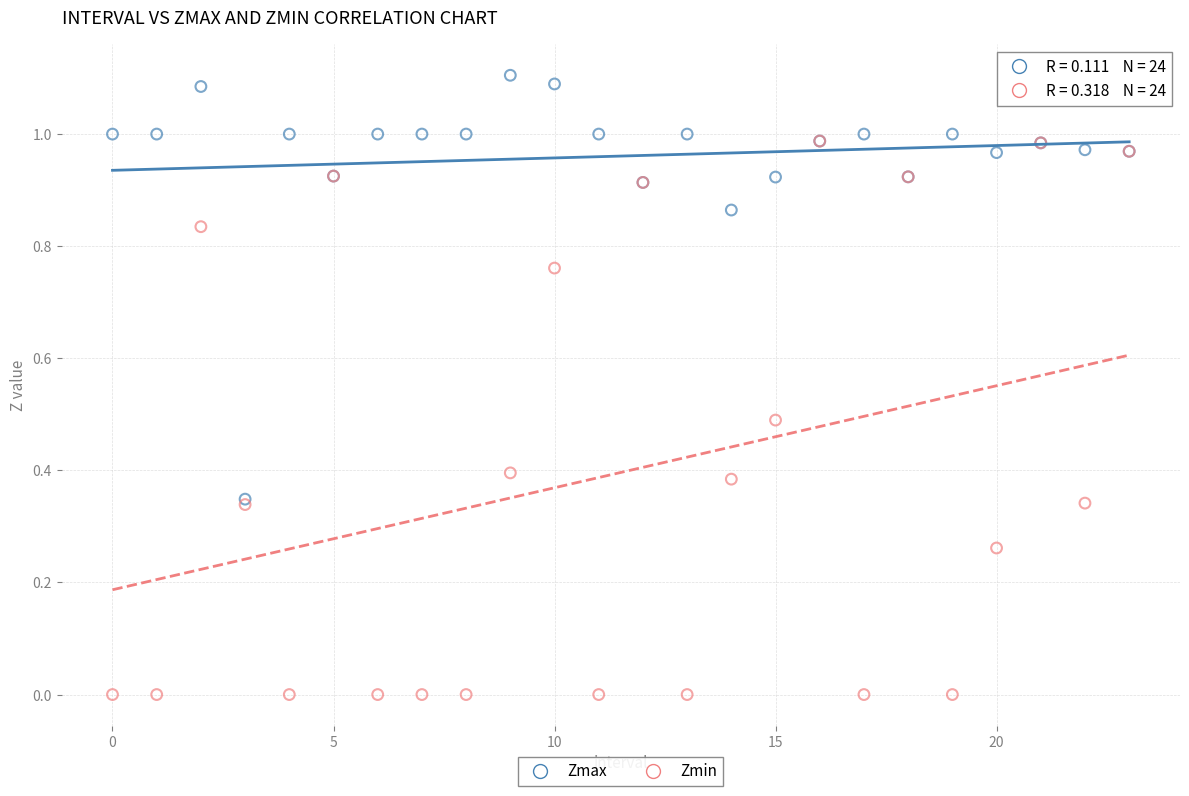

Which series has the widest spread of Y values?

Zmin